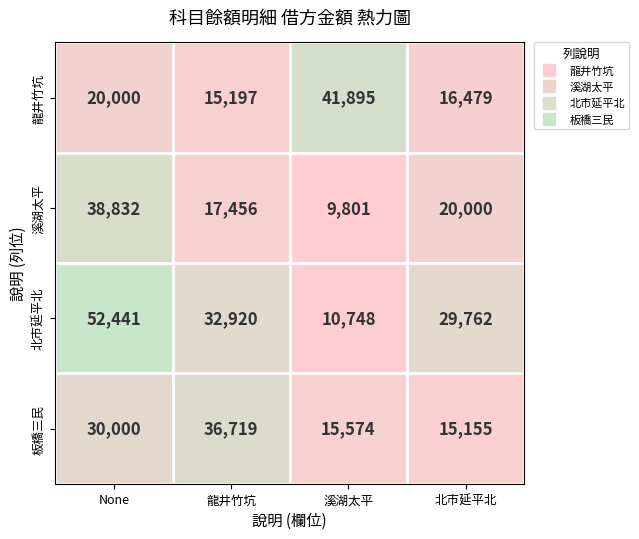

How many data points does each series have?

4